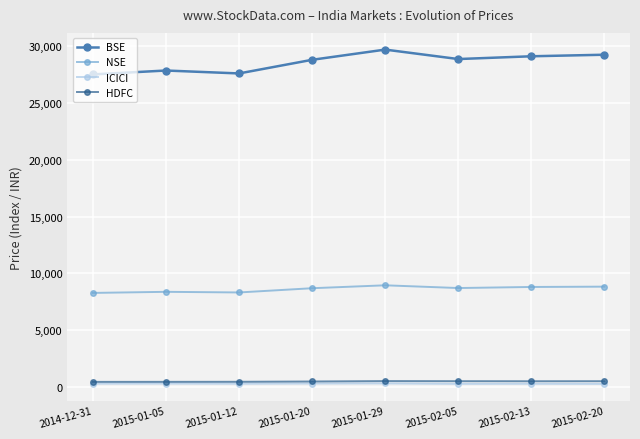

True or false: ICICI has more than 1 interior local peaks.

True